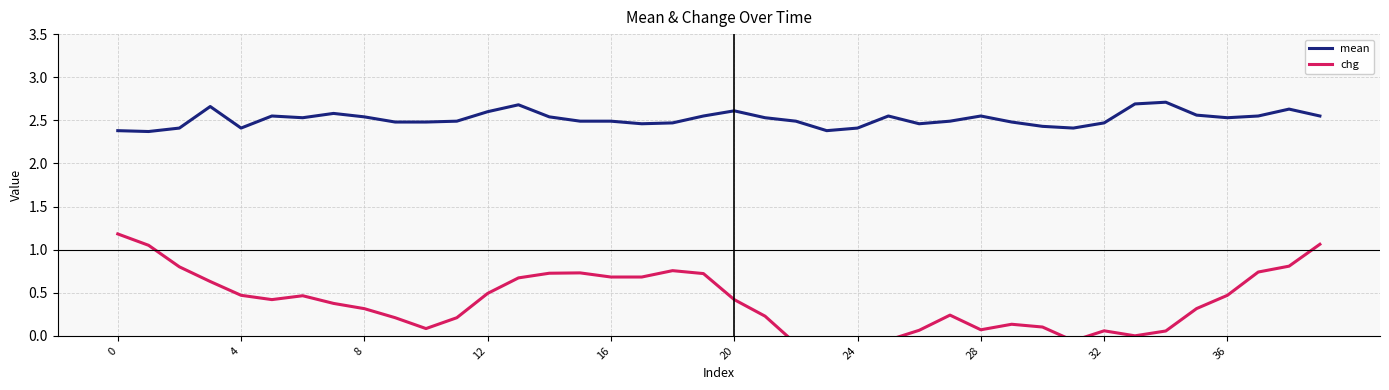

How many categories are shown in the chart?

40